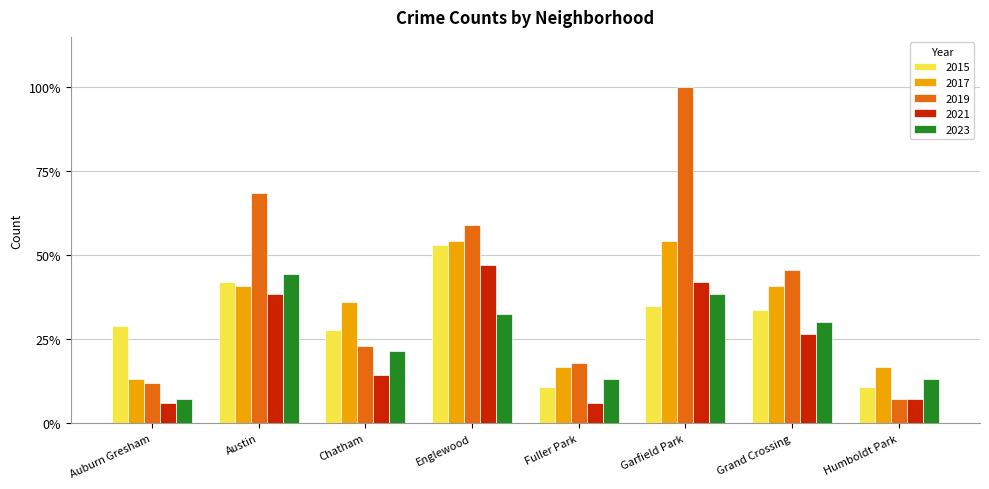

Does the chart contain stacked bars?

No